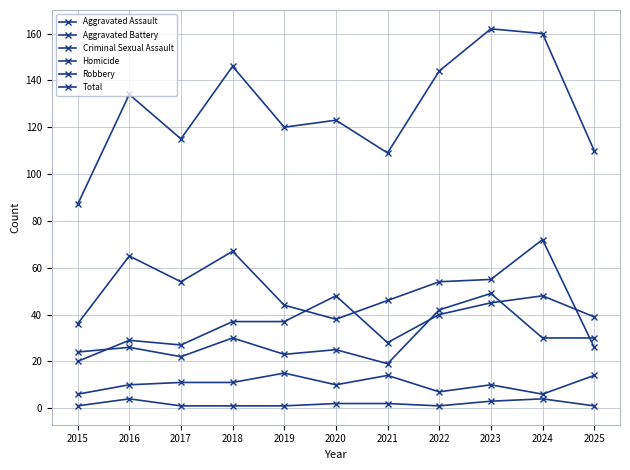

Count the number of categories in the chart.

11